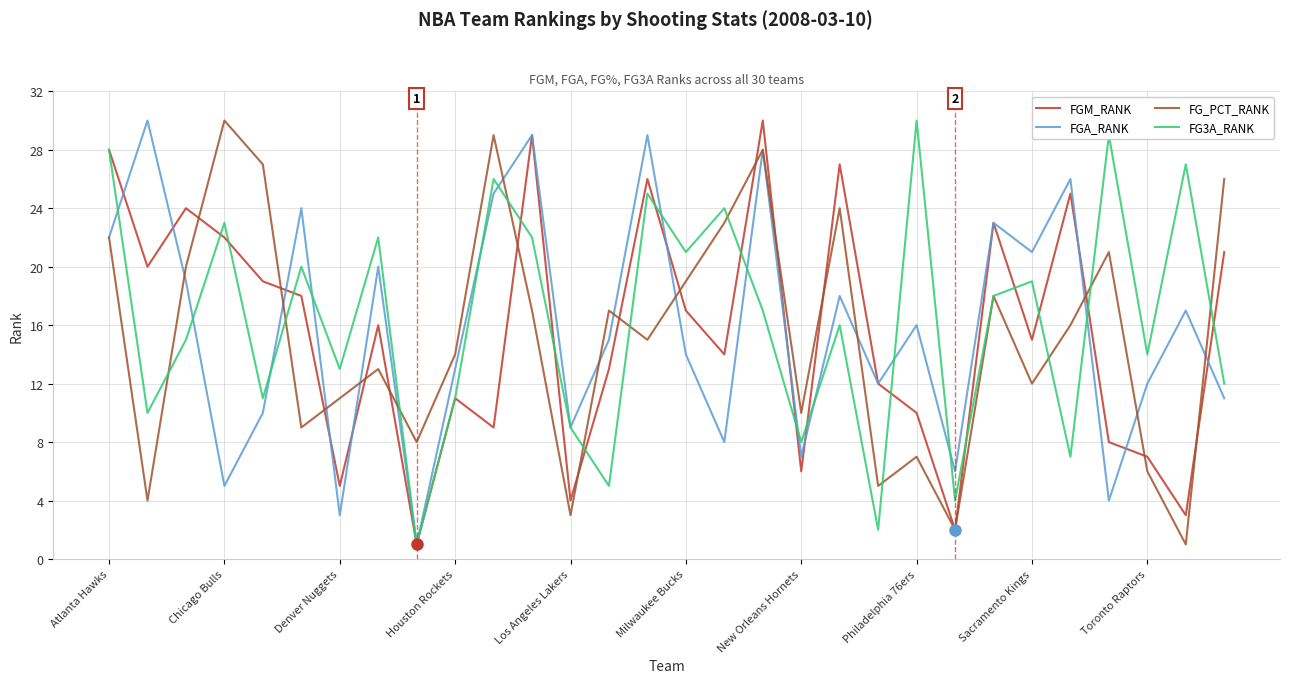

How many interior local valleys does the FGA_RANK series have?

10